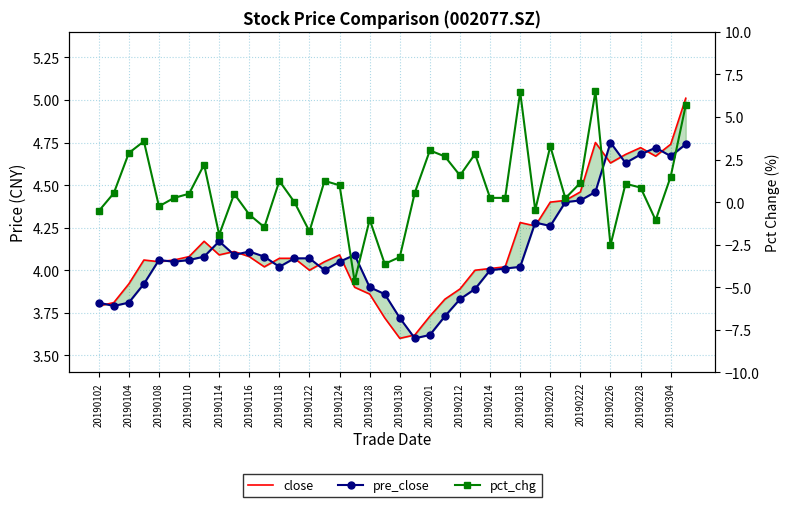

Between 20190116 and 22, which series saw the biggest shift?

pct_chg